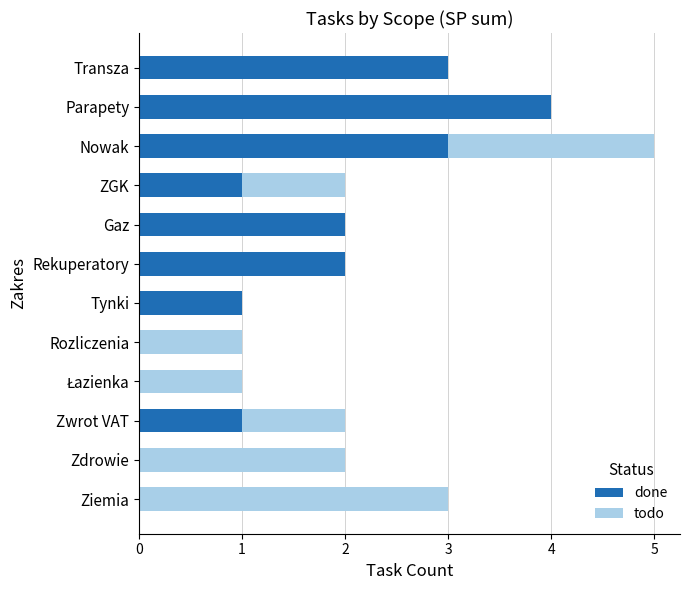

What is the total value across all series at Nowak?

5